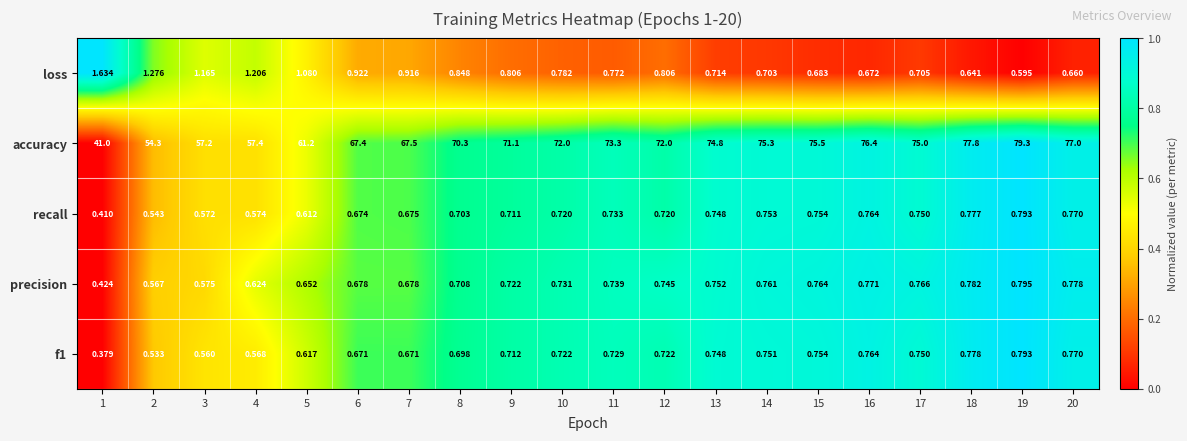

Which series has the widest spread of values?

accuracy